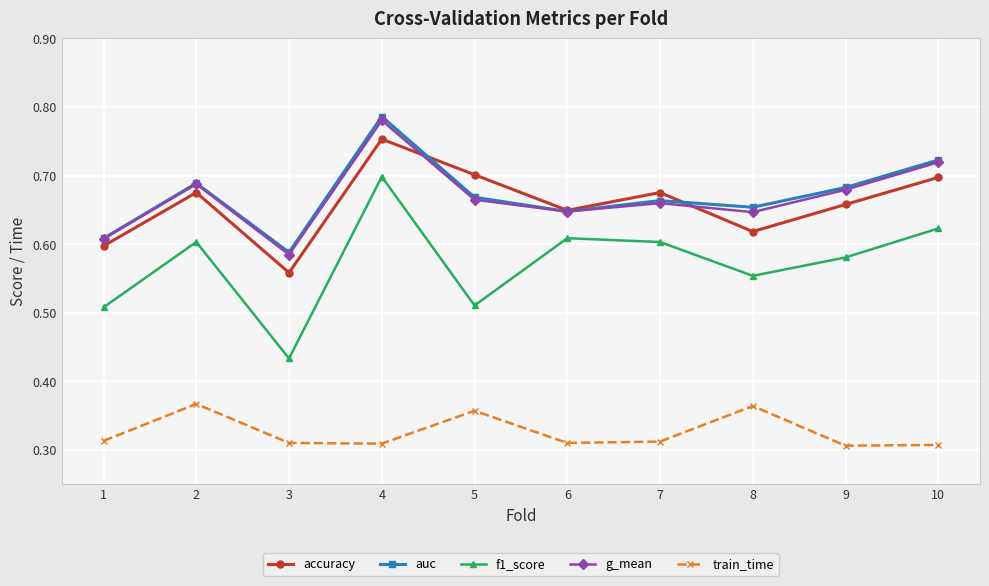

How many series are shown in this chart?

5